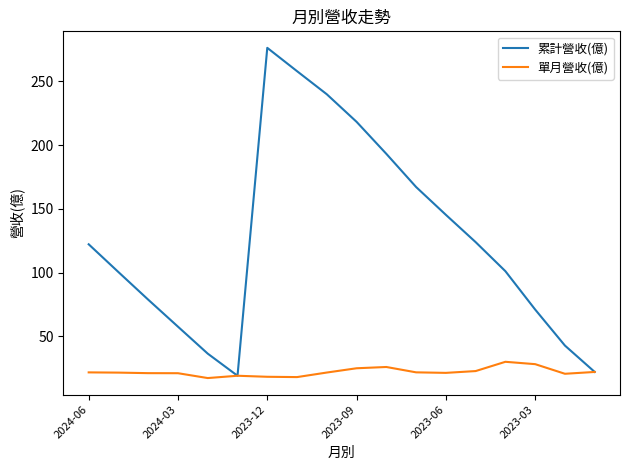

List the series in order of their peak value, lowest first.

單月營收(億), 累計營收(億)